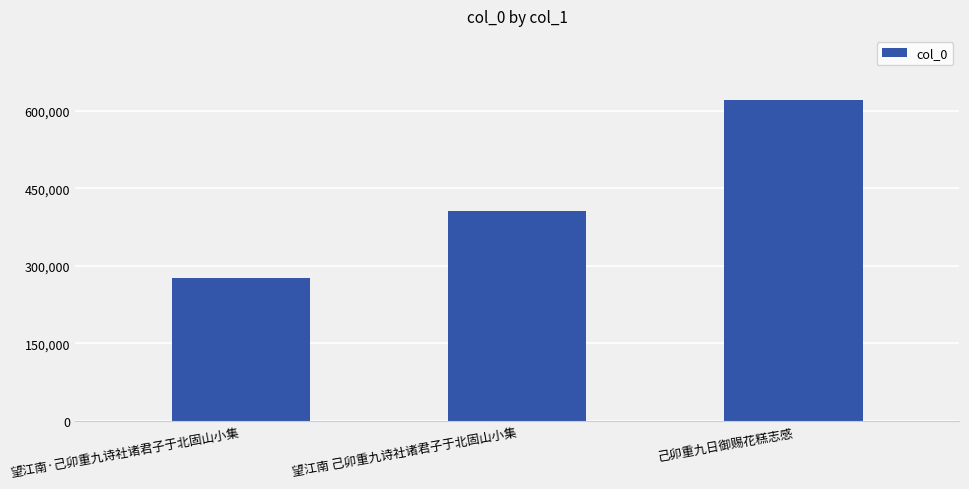

Rank the categories by value from highest to lowest.

己卯重九日御赐花糕志感, 望江南 己卯重九诗社诸君子于北固山小集, 望江南·己卯重九诗社诸君子于北固山小集